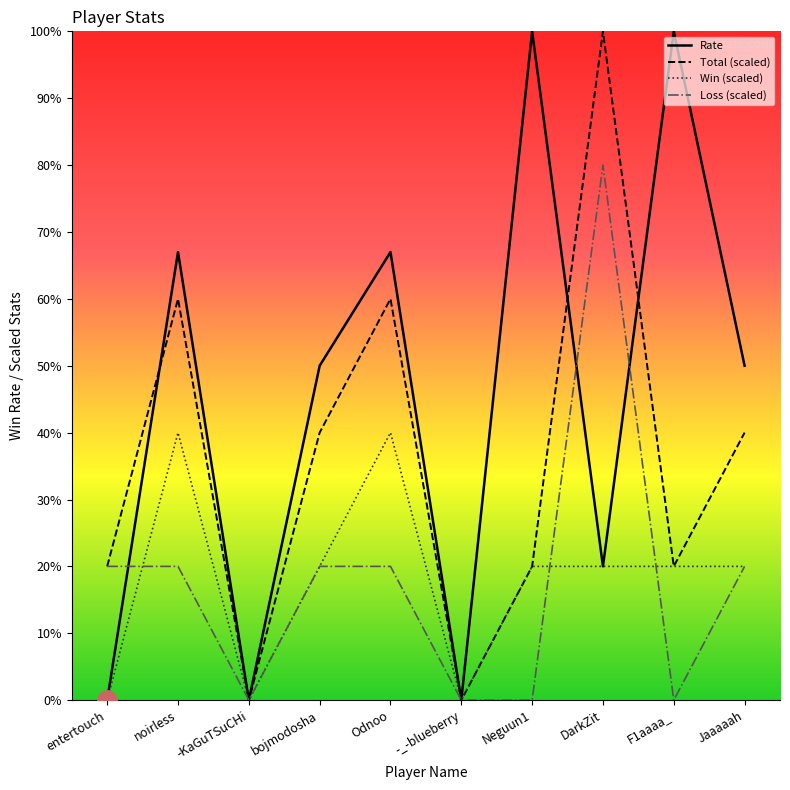

How many lines are shown in the chart?

4